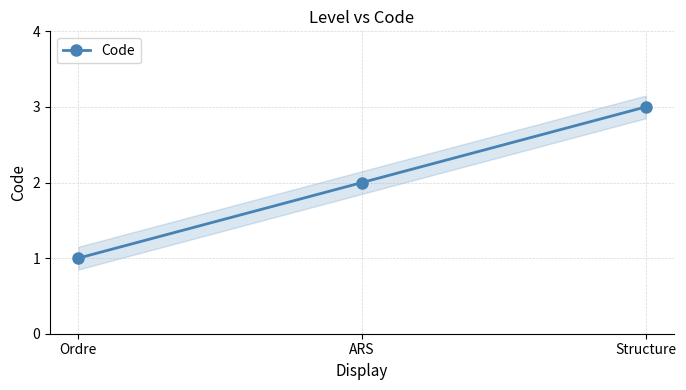

Reading right to left, list all the values displayed in this chart.

Structure=3	ARS=2	Ordre=1